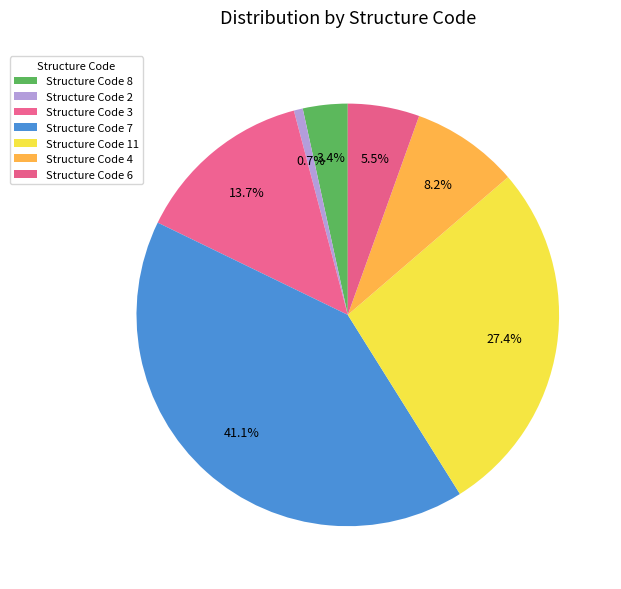

Which category has the biggest portion of the pie?

Structure Code 7